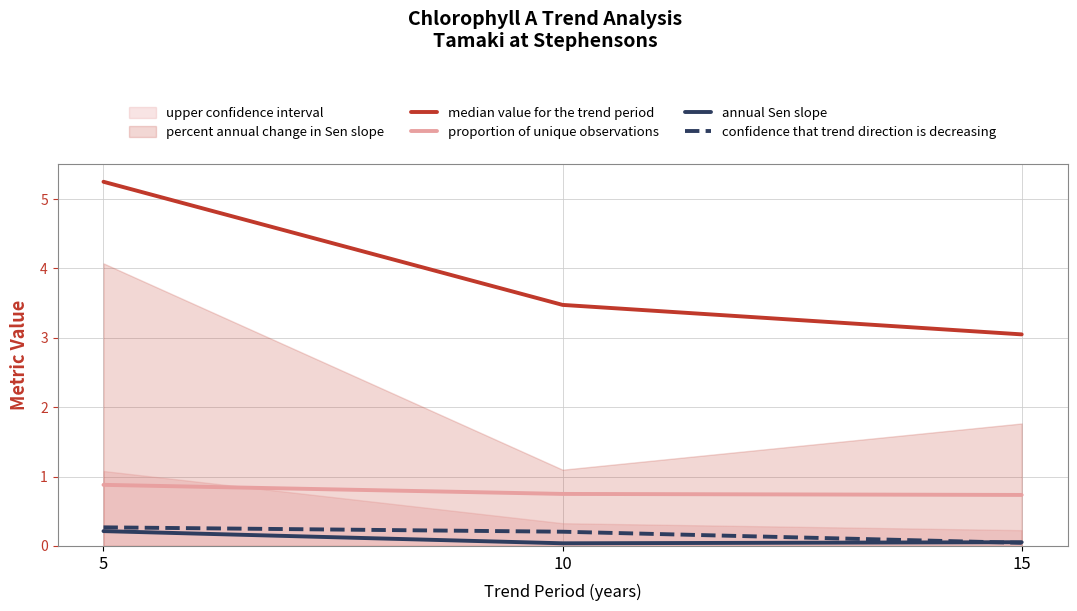

True or false: proportion of unique observations has a value of 0.2 at 10.

False